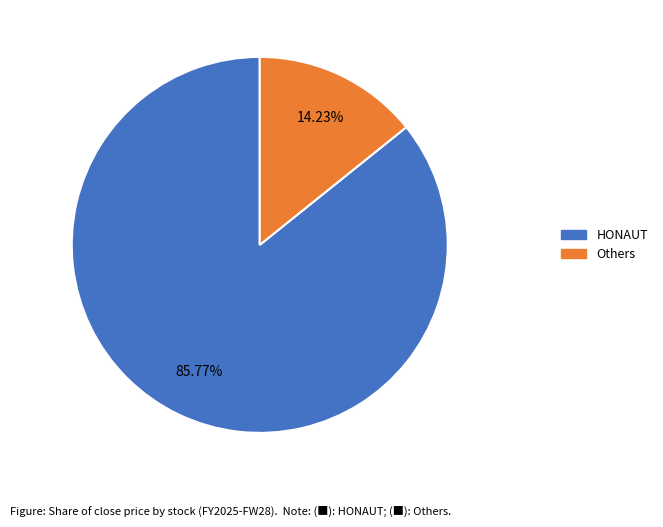

Is there any slice that represents more than half of the pie?

Yes